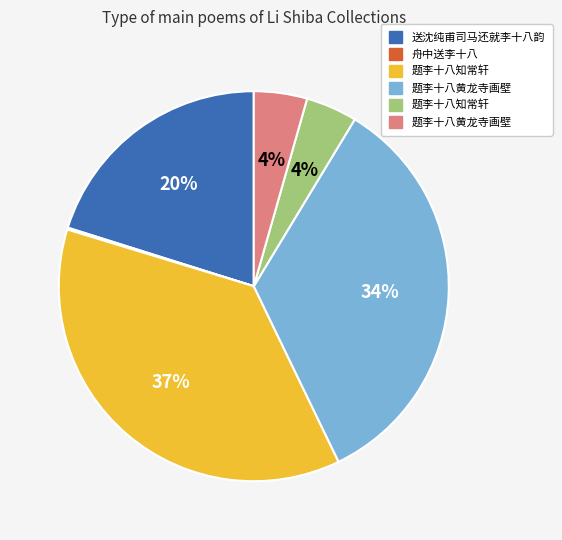

Does any single category account for the majority?

No